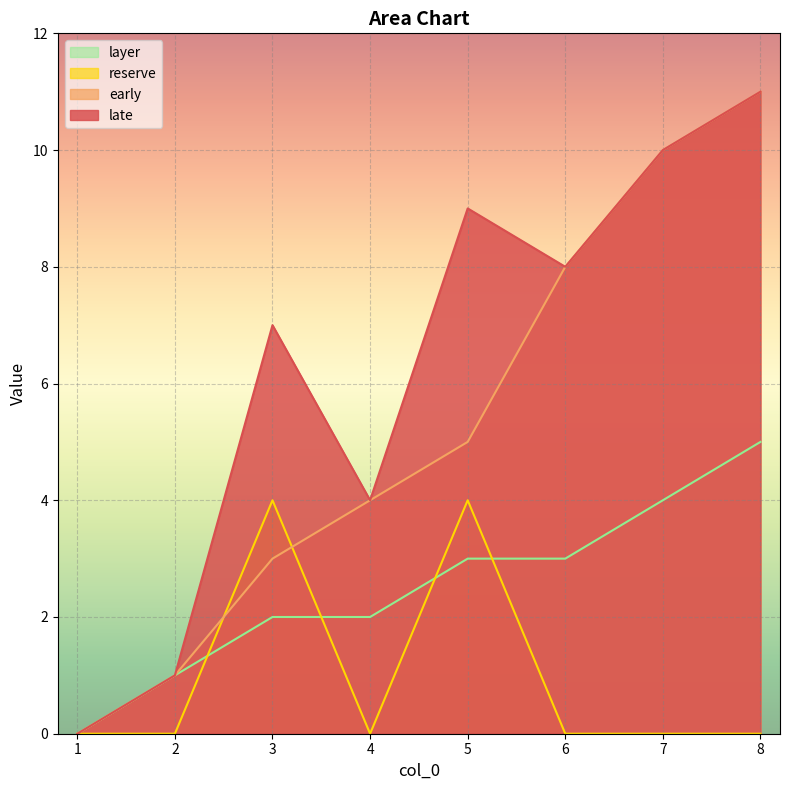

Which series ends up on top after the final intersection of layer and reserve?

layer